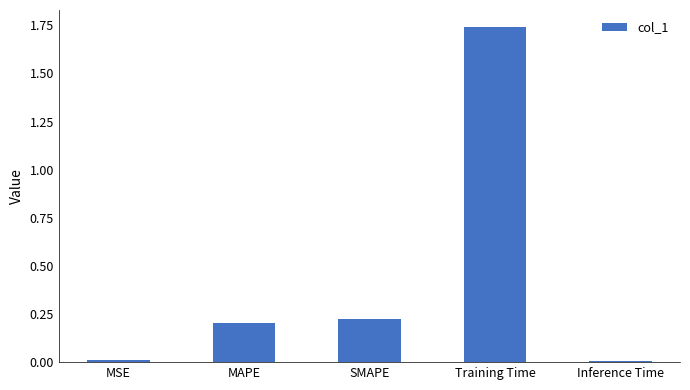

What is the sum of the values at MAPE and Training Time?

1.9